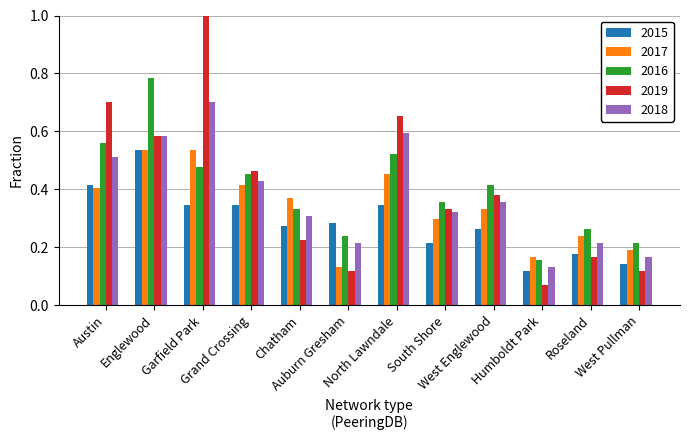

The 2016 series shows 0.2 at West Pullman. True or false?

True